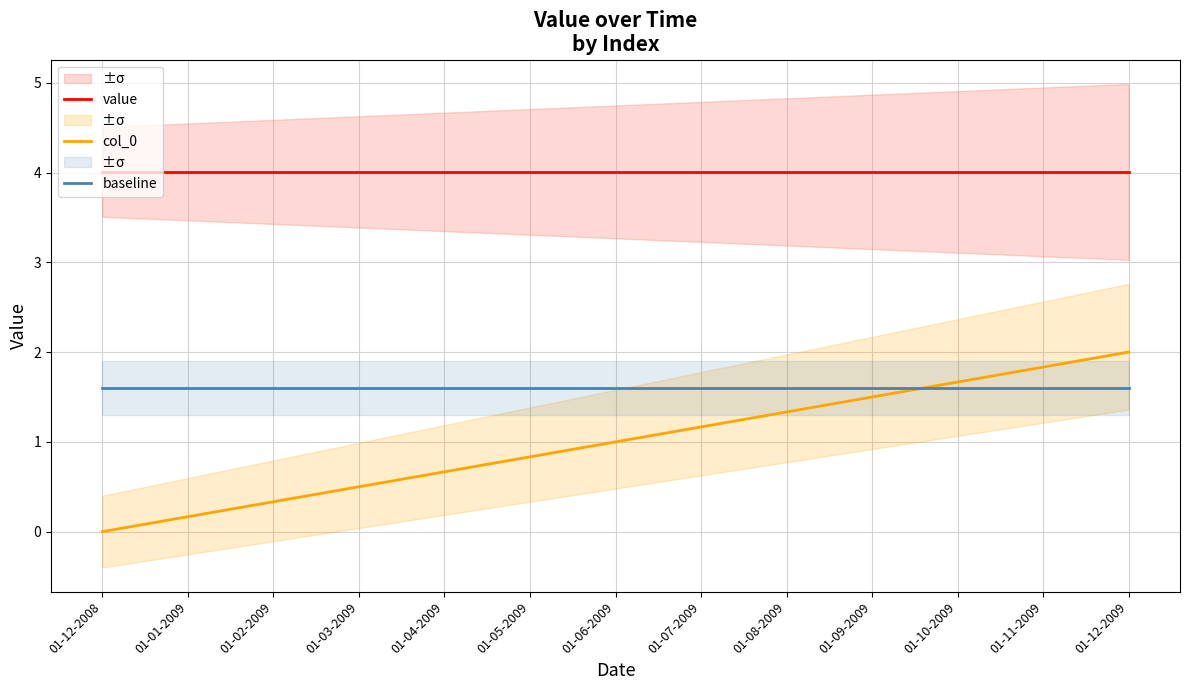

What is the label of the 8th point from the right?

01-05-2009